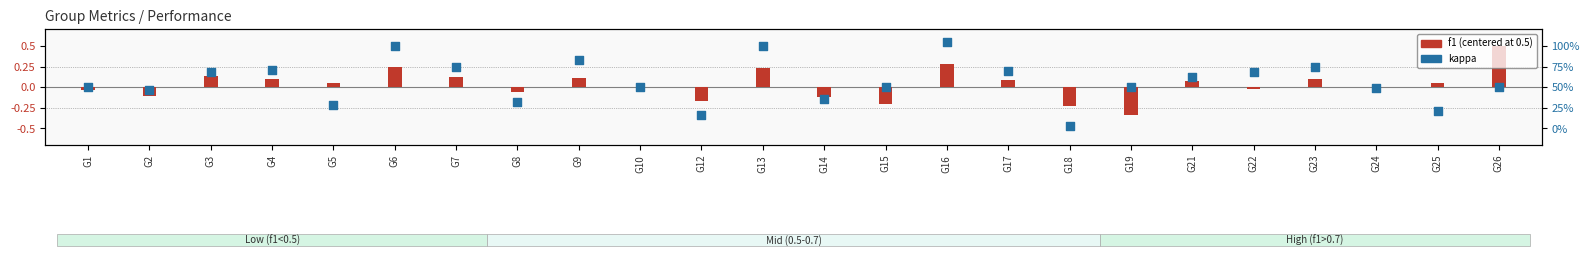

At which category is the sum across all series the highest?

G16